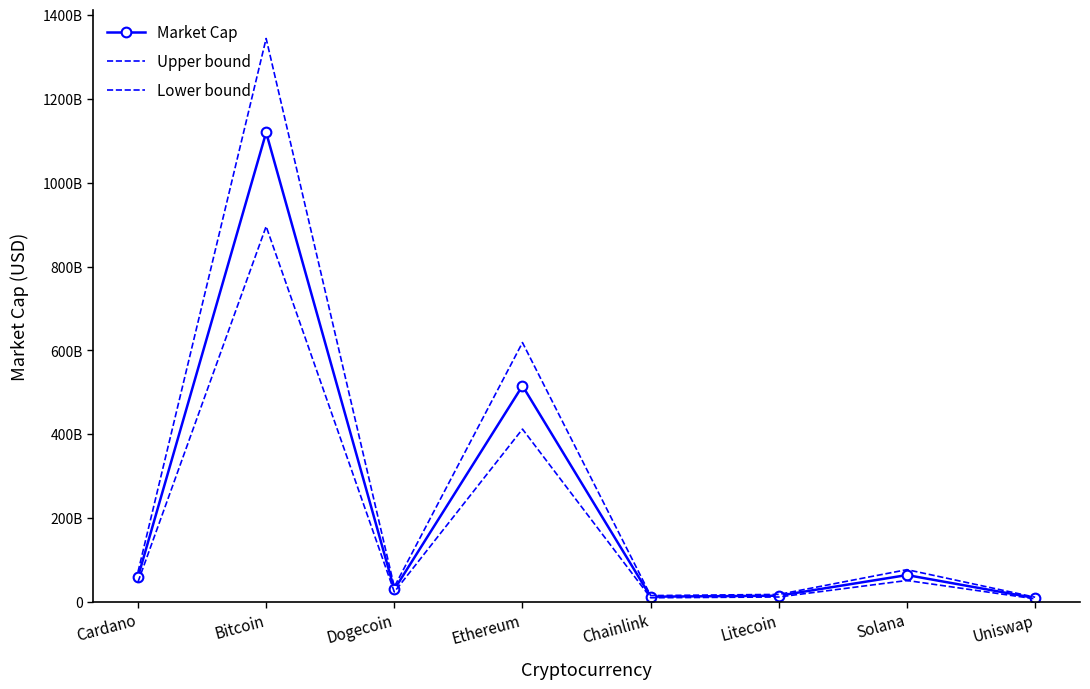

Which series has the largest total across all categories?

Upper bound